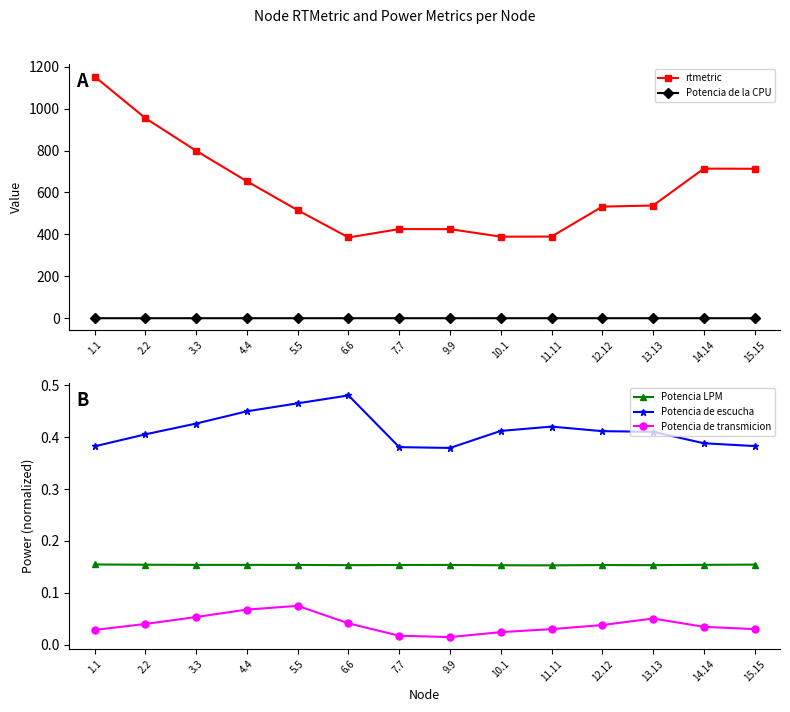

Rank the series by their maximum value, from highest to lowest.

rtmetric, Potencia de escucha, Potencia de la CPU, Potencia LPM, Potencia de transmicion